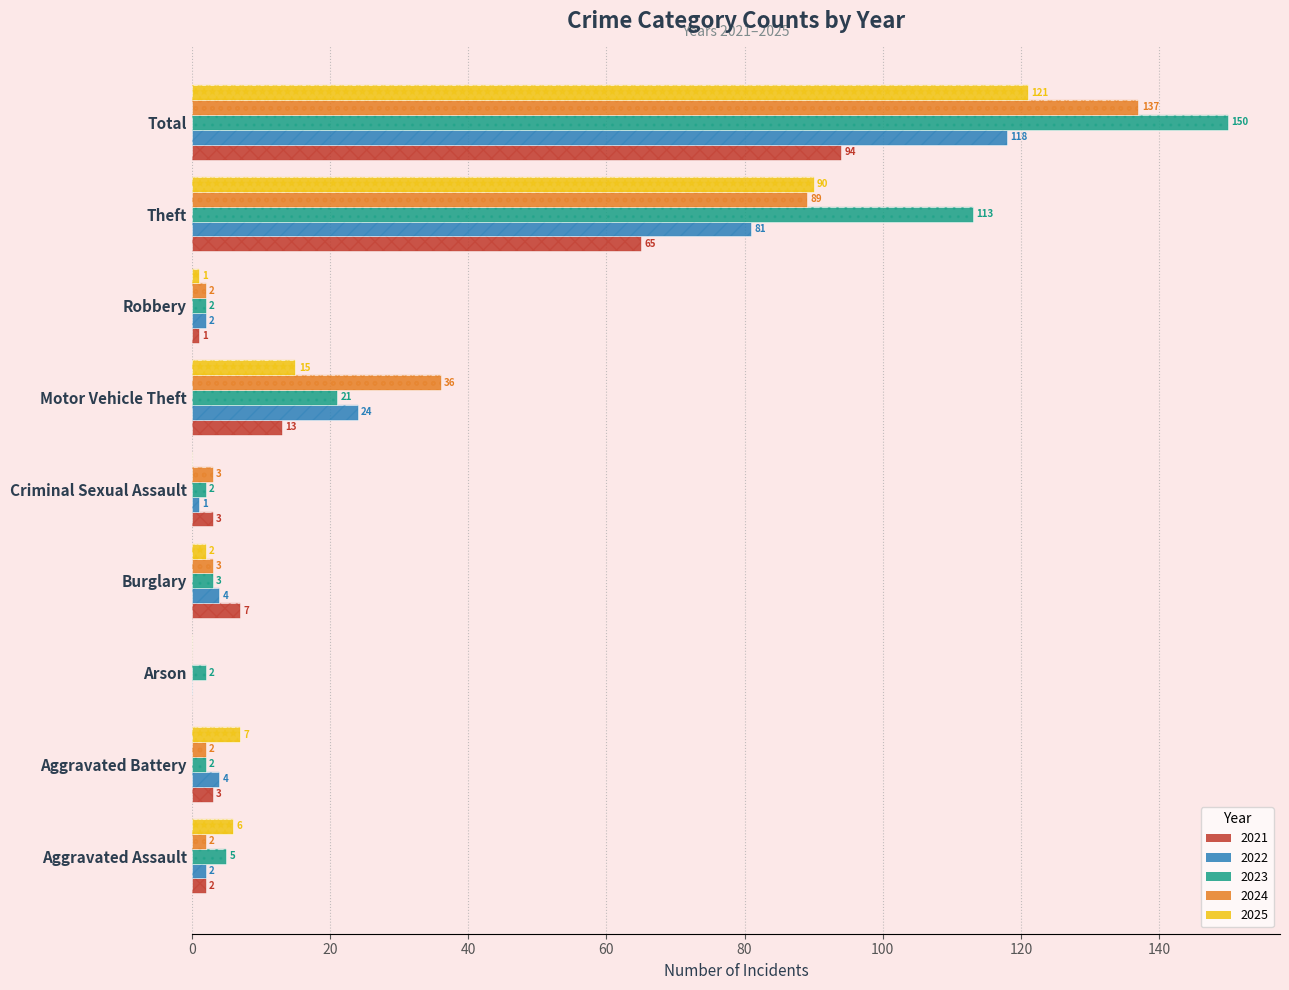

At which category is the sum across all series the highest?

Total